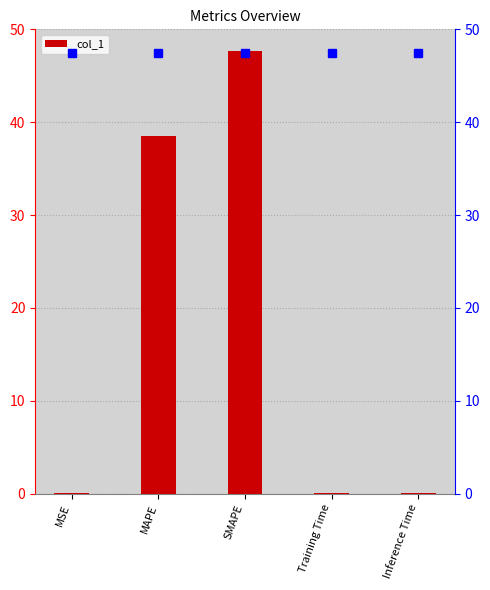

How many data points does each series have?

5